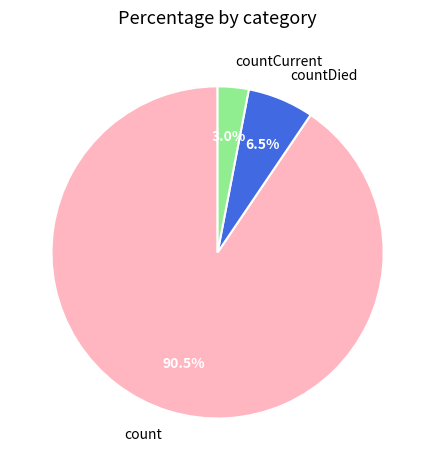

Rank the categories by value from highest to lowest.

count, countDied, countCurrent